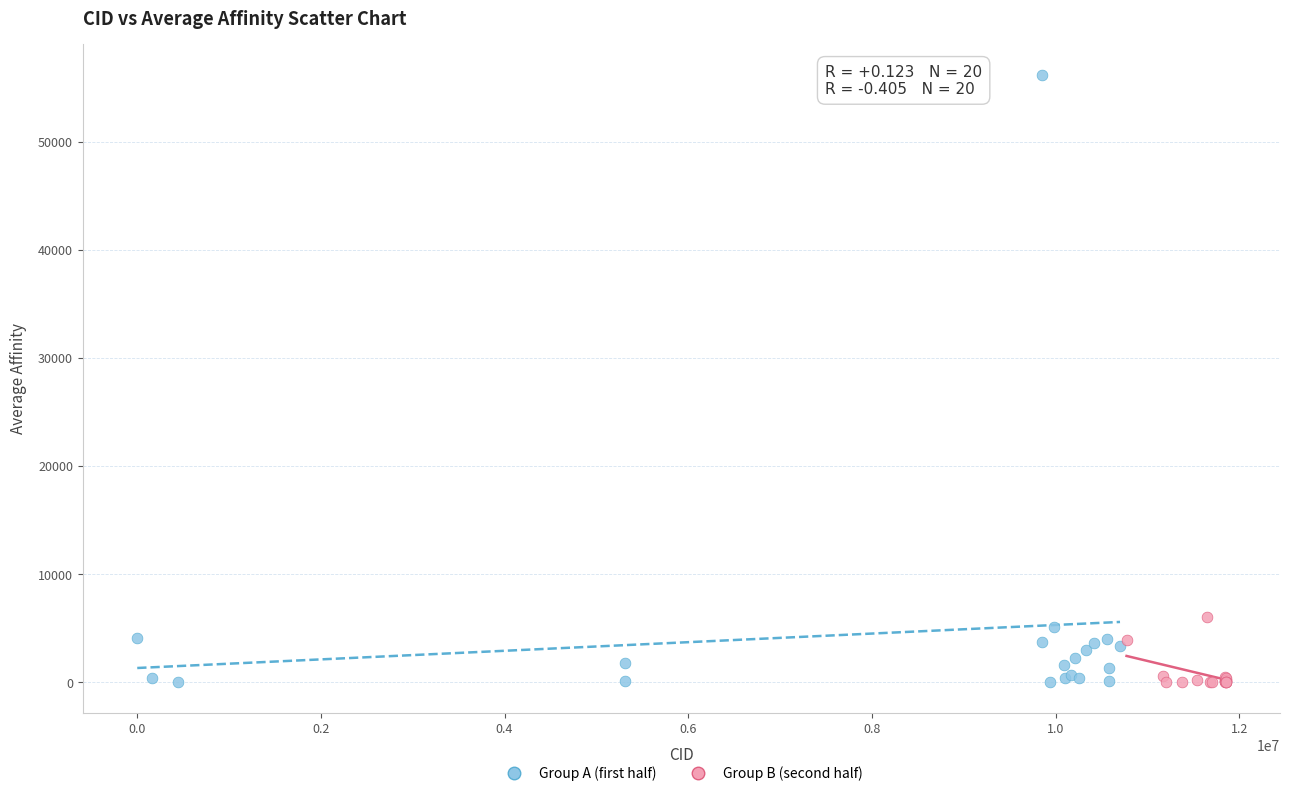

Which series has the widest spread of Y values?

Group A (first half)